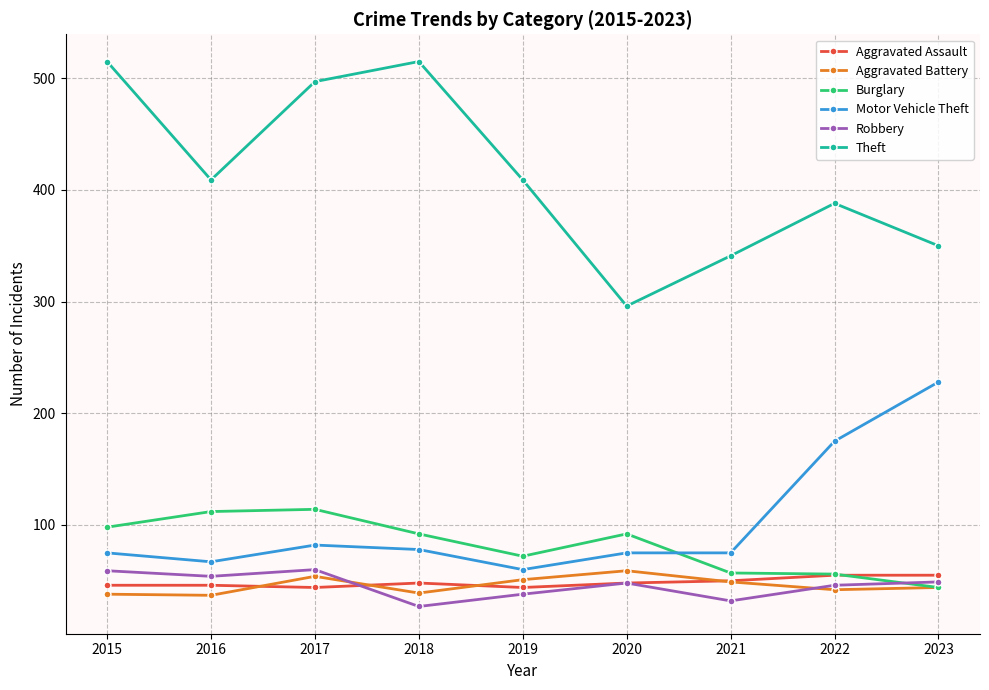

Which series has the largest total across all categories?

Theft